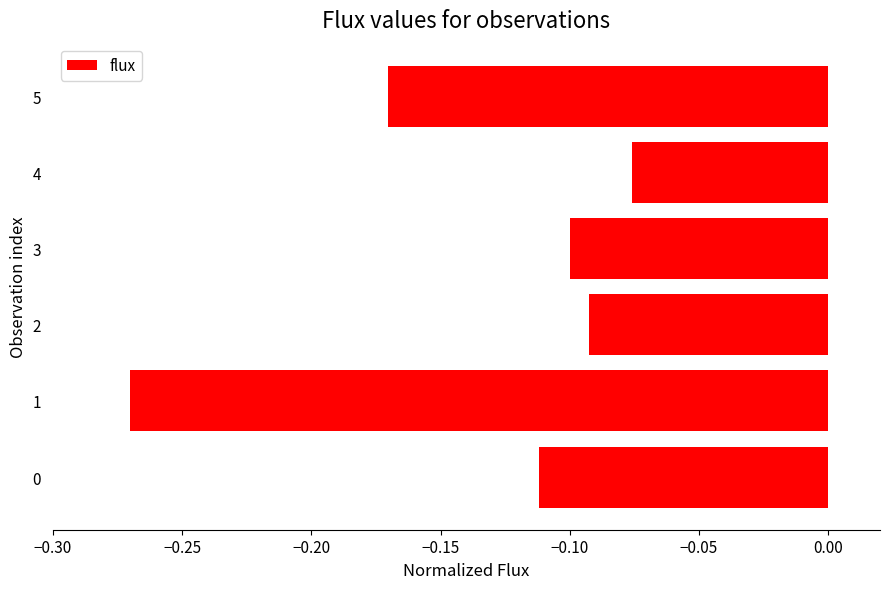

At which label is the value closest to 0?

4